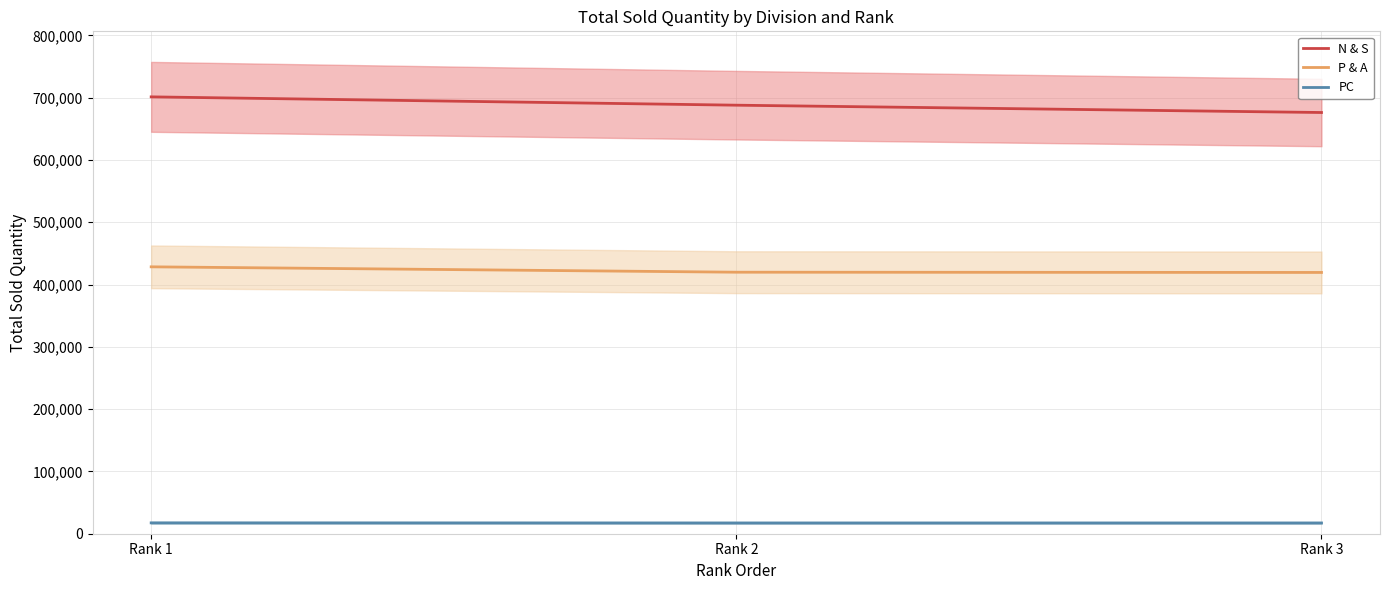

How many lines are shown in the chart?

3